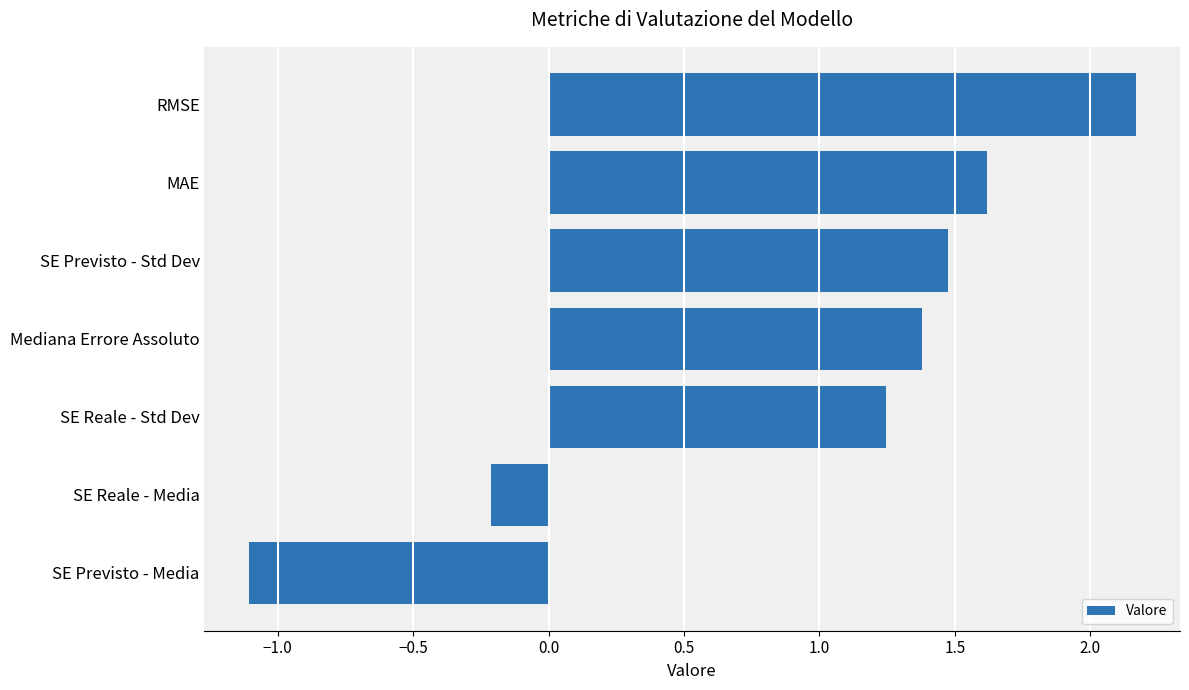

At which label is the value closest to 0?

SE Reale - Media